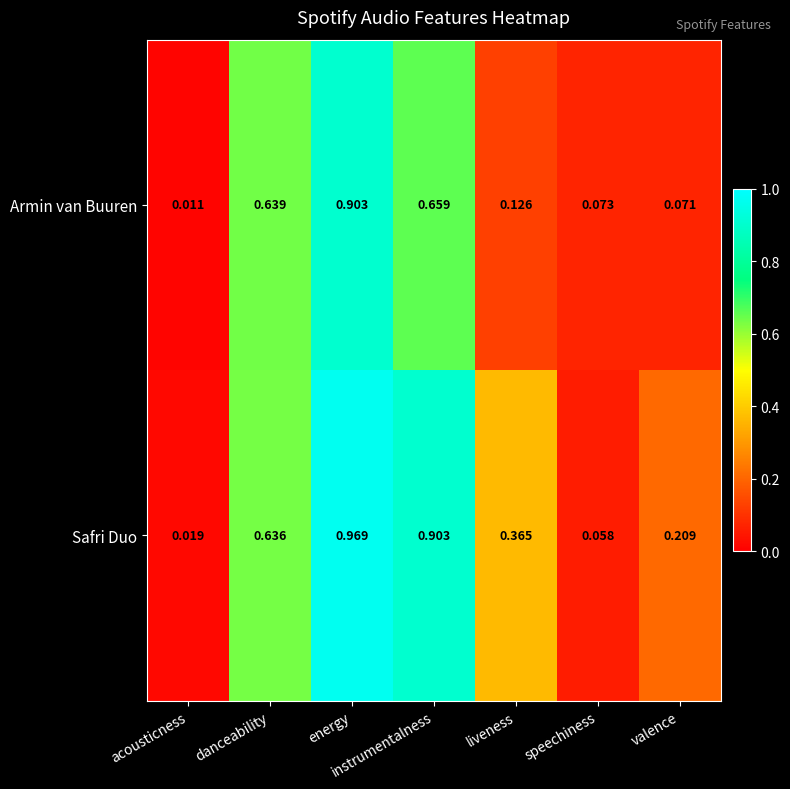

Which category has the highest value in the Armin van Buuren series?

energy